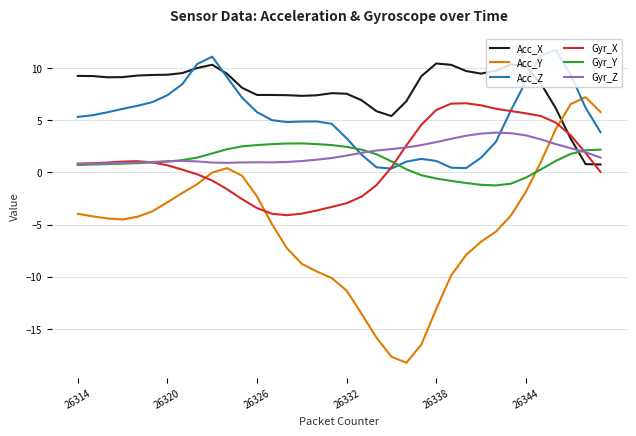

Which series has the largest total across all categories?

Acc_X